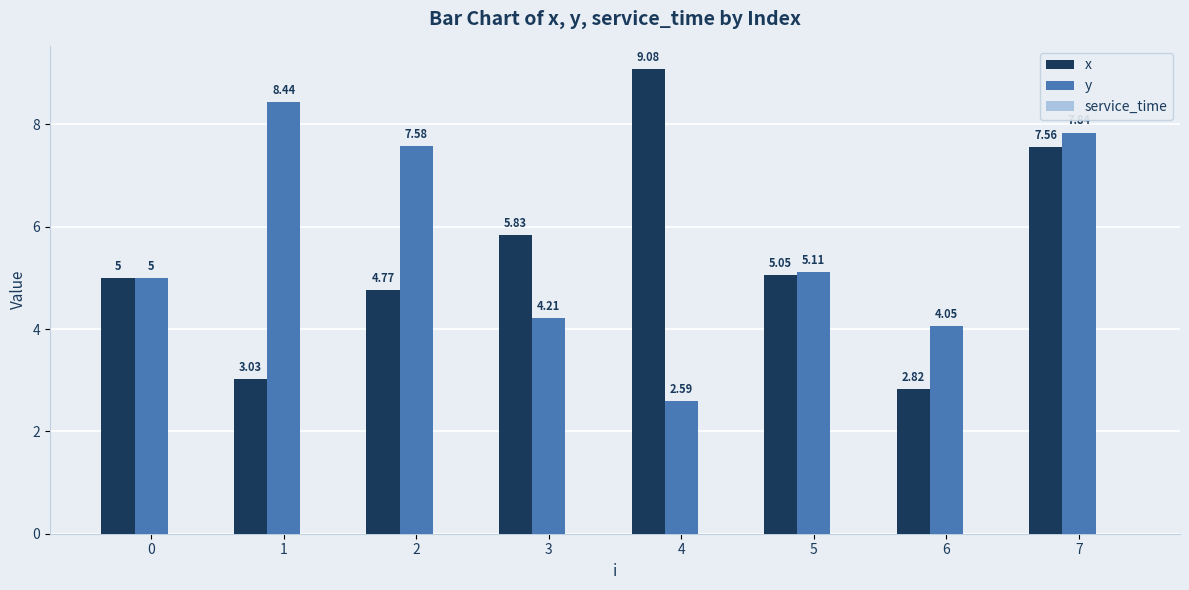

Rank the series by their maximum value, from highest to lowest.

x, y